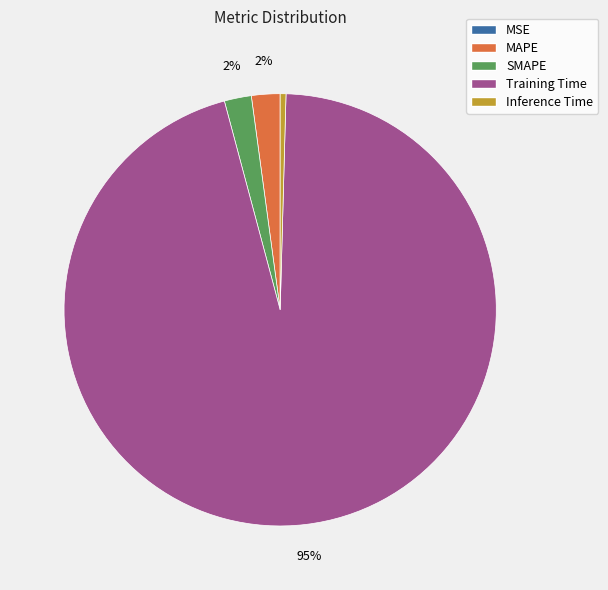

Combined, do SMAPE and Training Time account for over 50%?

Yes